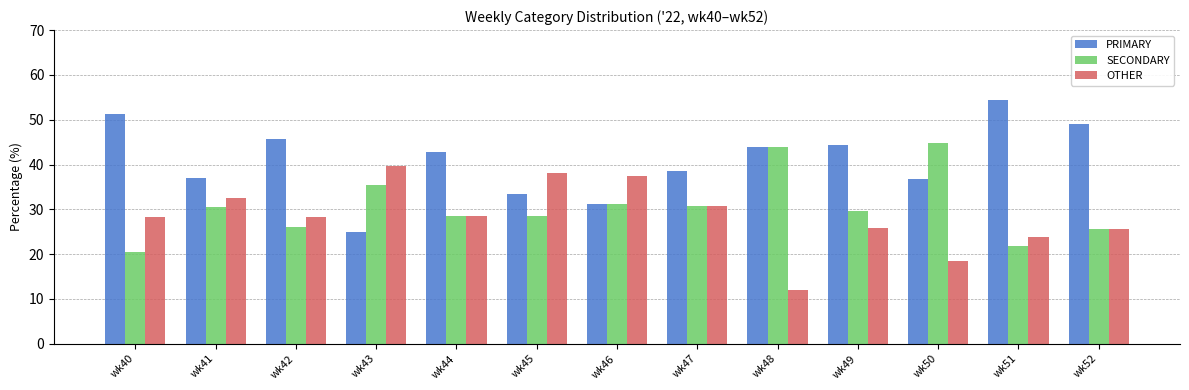

What is the total value across all series at wk47?

100.0